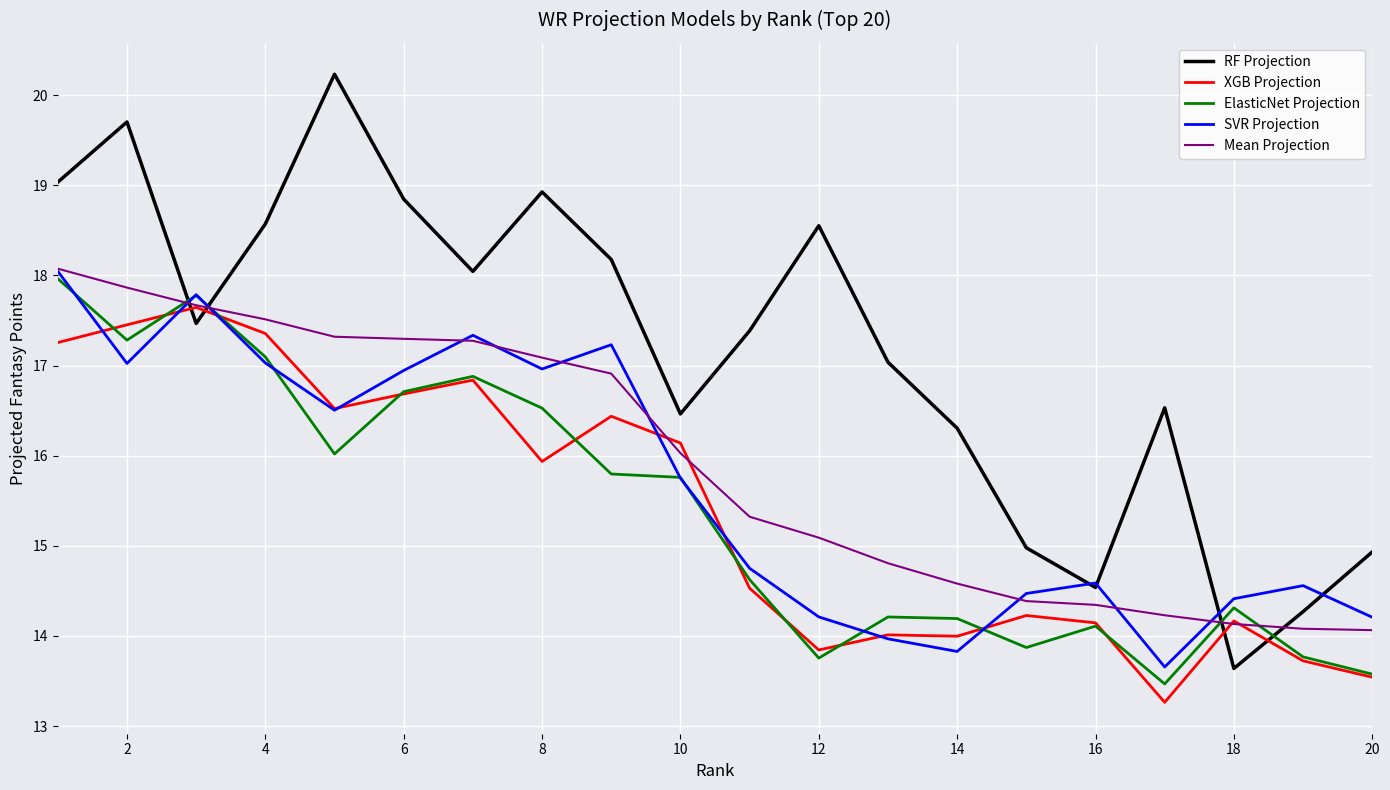

Which series ends up on top after the final intersection of RF Projection and ElasticNet Projection?

RF Projection